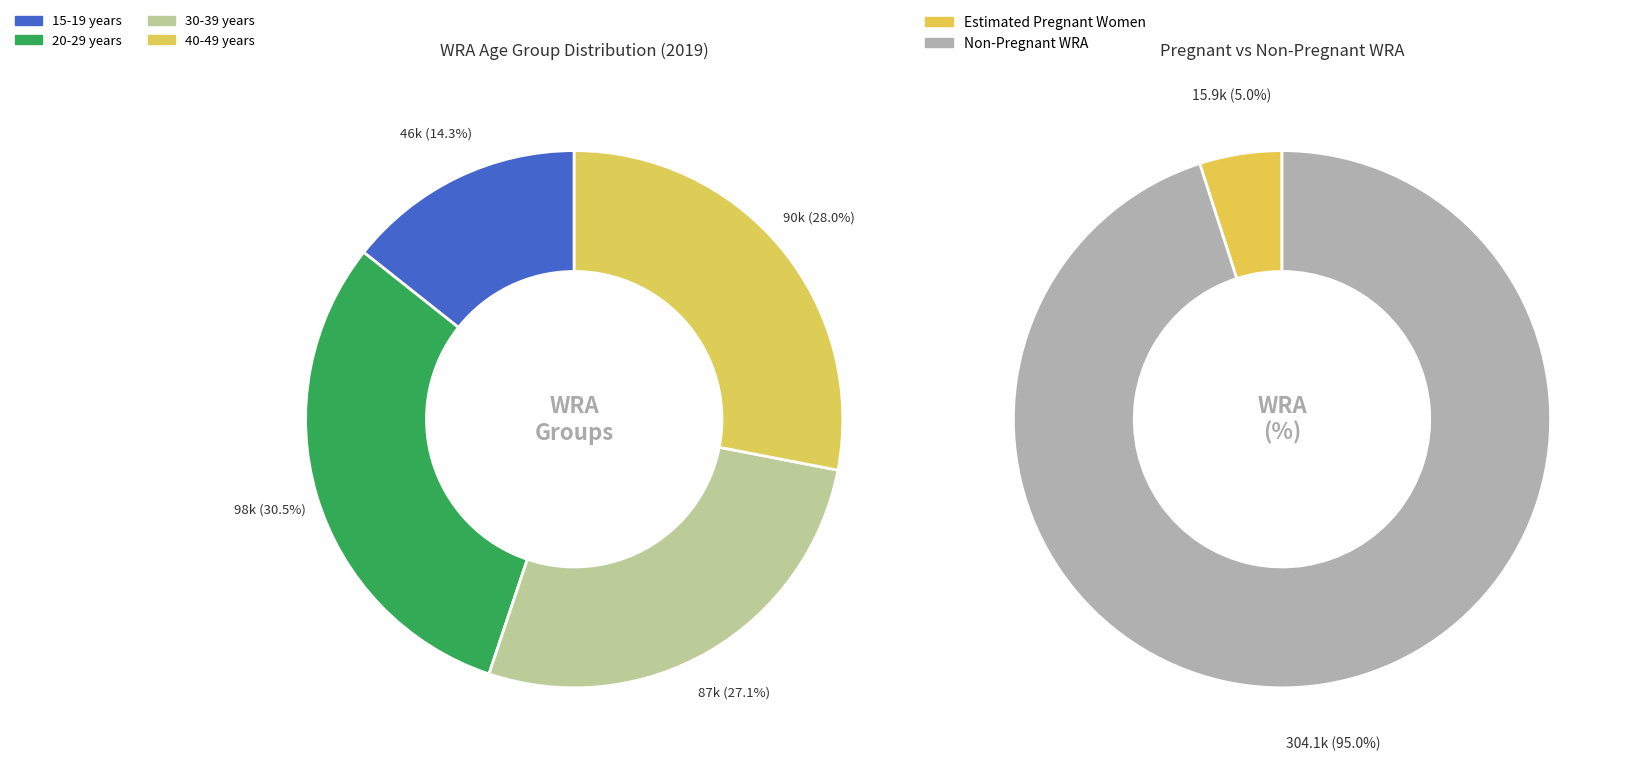

Which series has the largest range (max minus min)?

WRA: 30-39 years